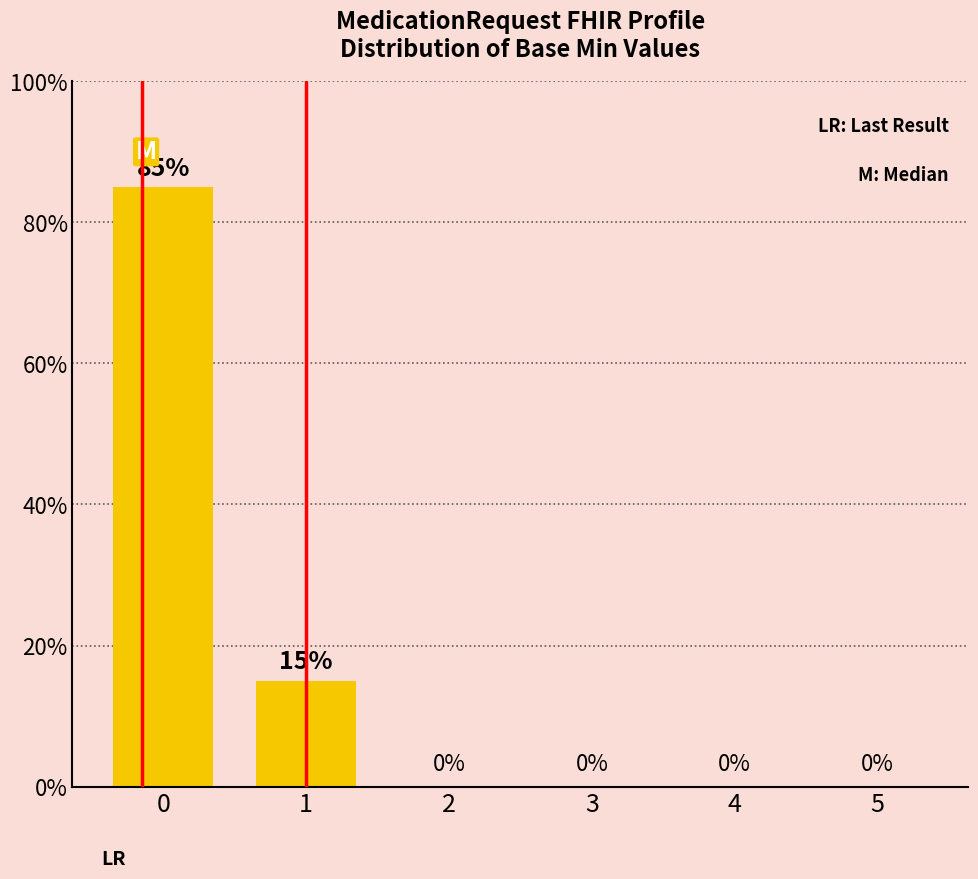

Where is the data nearest to the value 42?

1